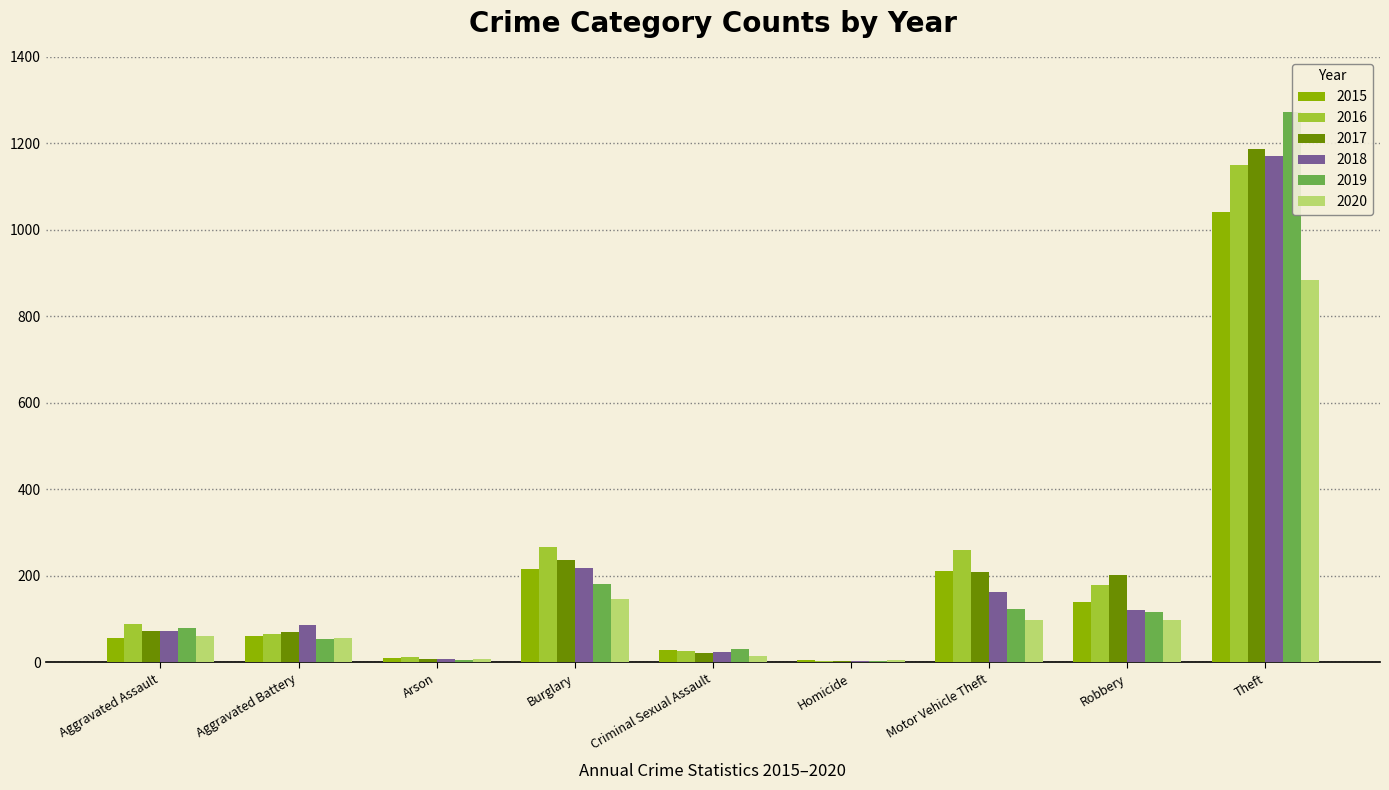

Which series has the largest range (max minus min)?

2019